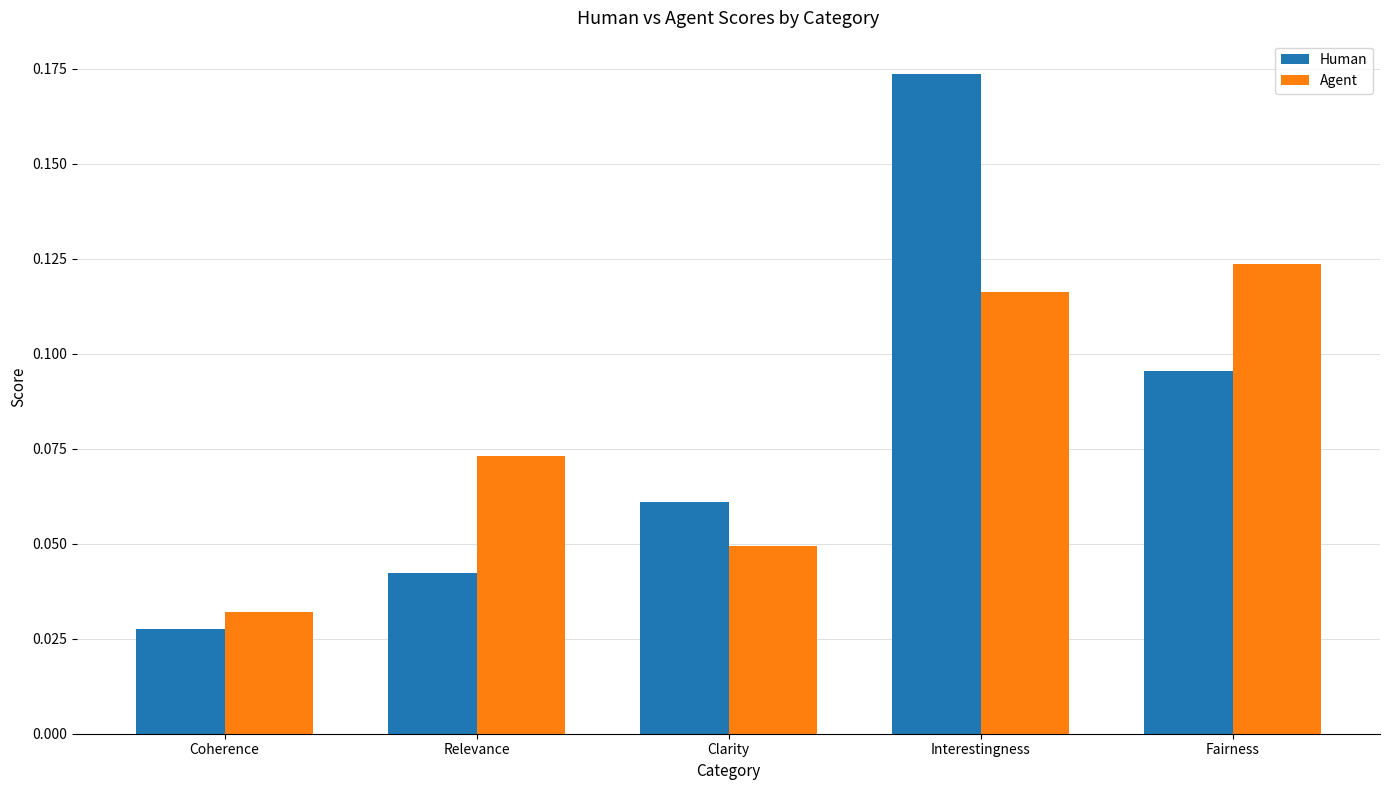

How many bars are there in each group?

2